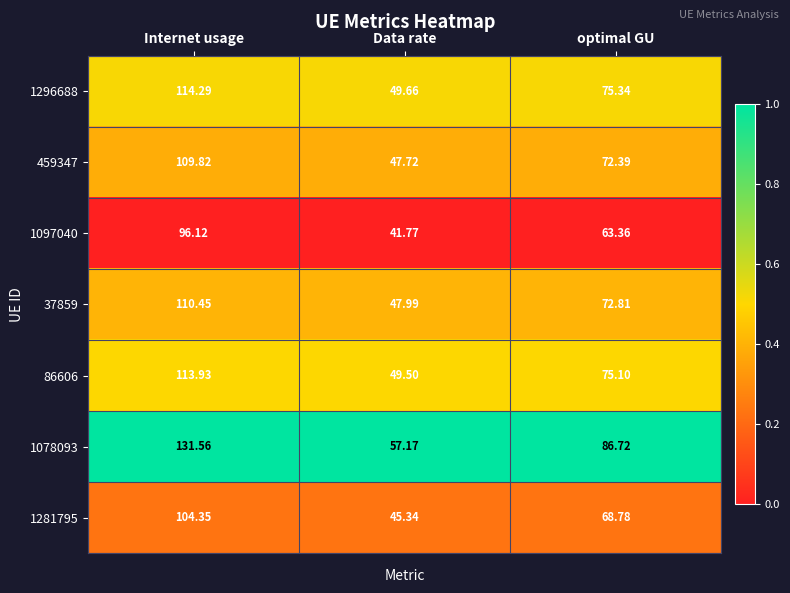

What is the difference between the highest and lowest values at optimal GU?

23.4